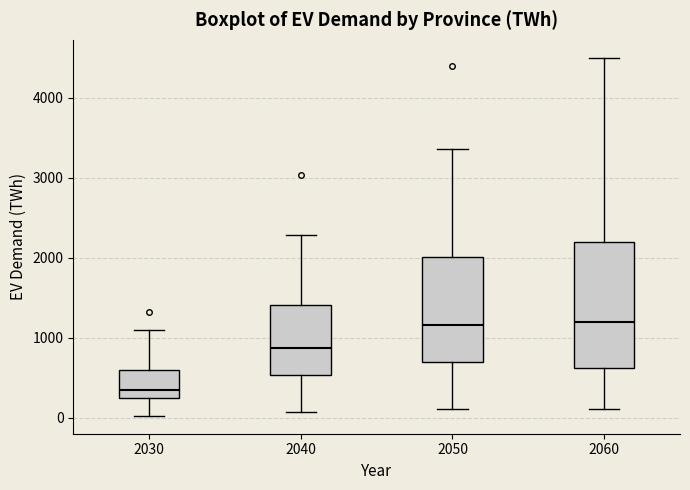

Where does the upper whisker of the box at x = 2030 end on the y-axis? The values are not printed on the chart, so give them approximately, as read against the axis.

1100